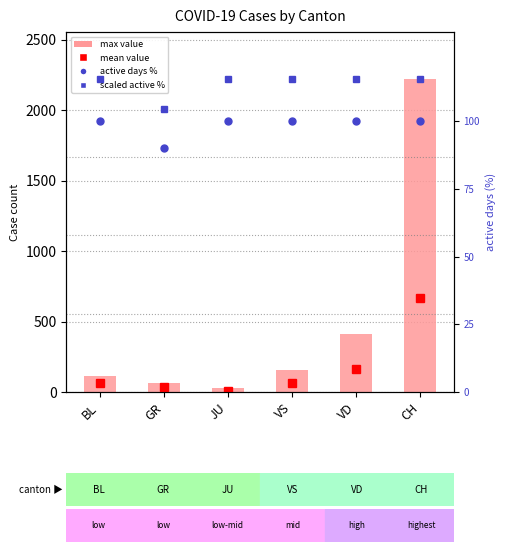

How many categories are shown in the chart?

6